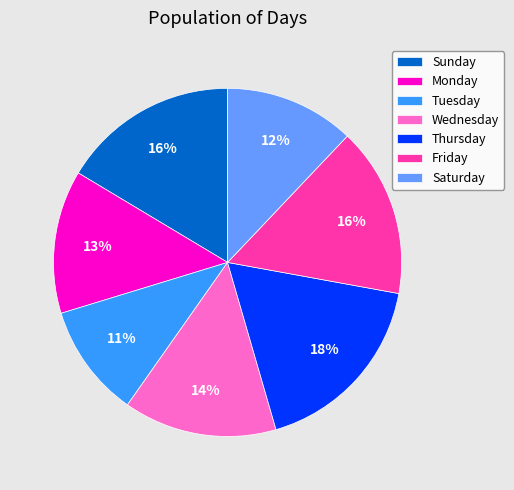

What is the smallest slice in the pie chart?

Tuesday